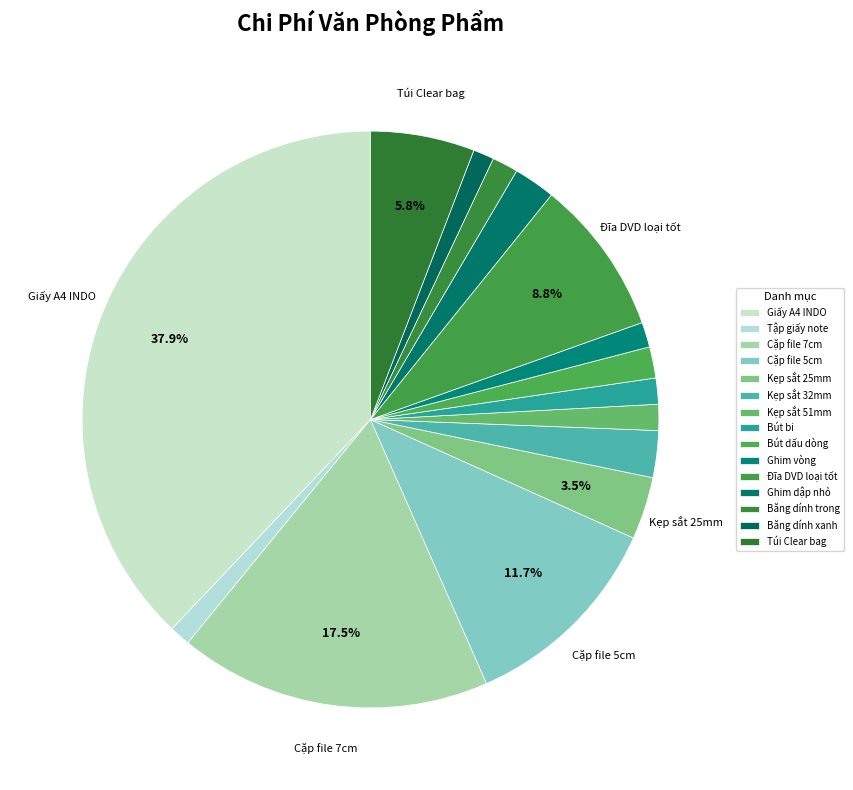

To the nearest percent, what is the average slice percentage?

7%